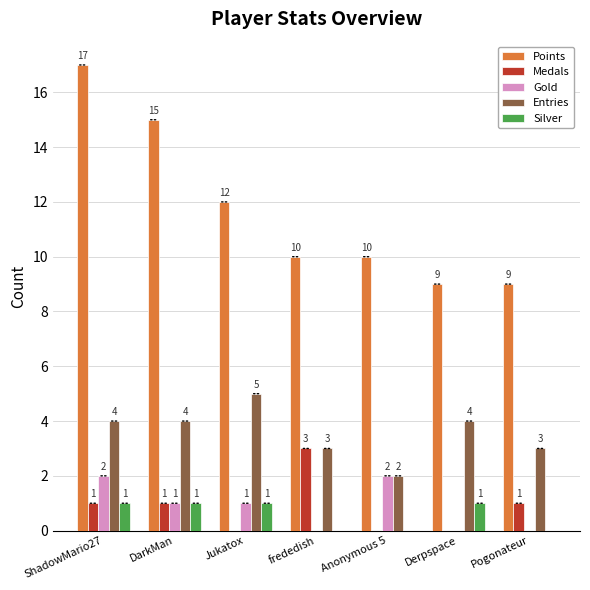

How many groups of bars are there?

7